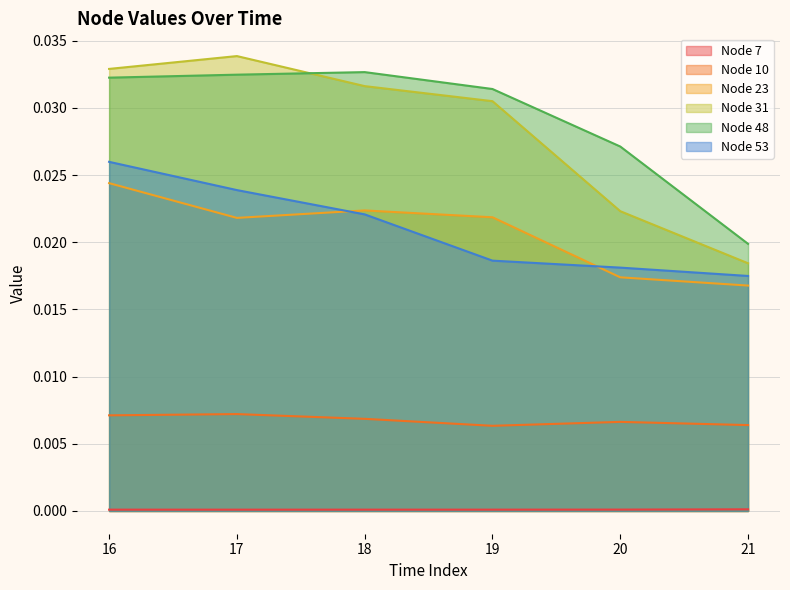

At how many categories does at least one series exceed 0?

6